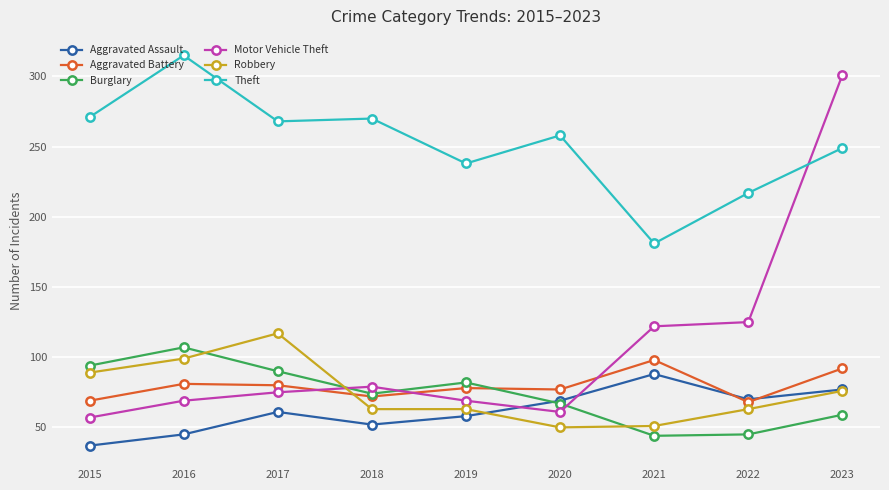

What is the sum of all Robbery values?

671